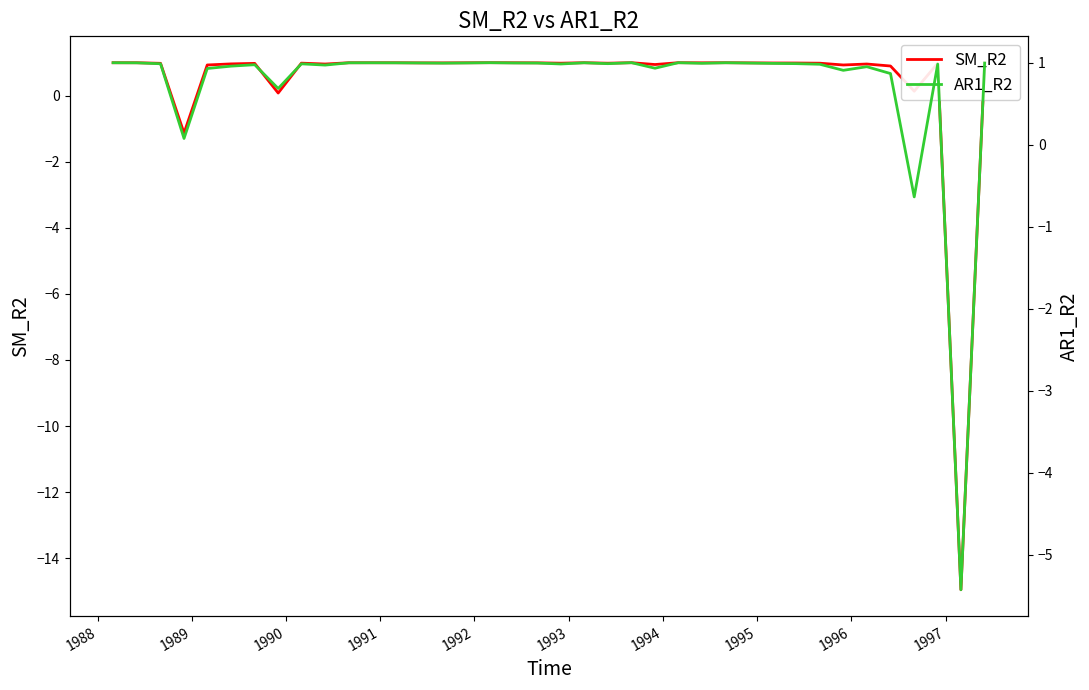

What is the sum of all SM_R2 values?

17.5